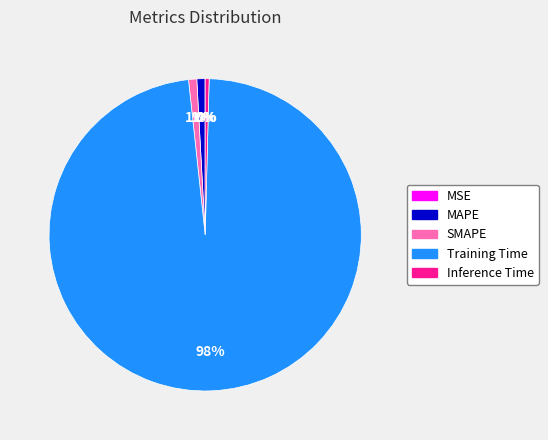

Which category has the biggest portion of the pie?

Training Time